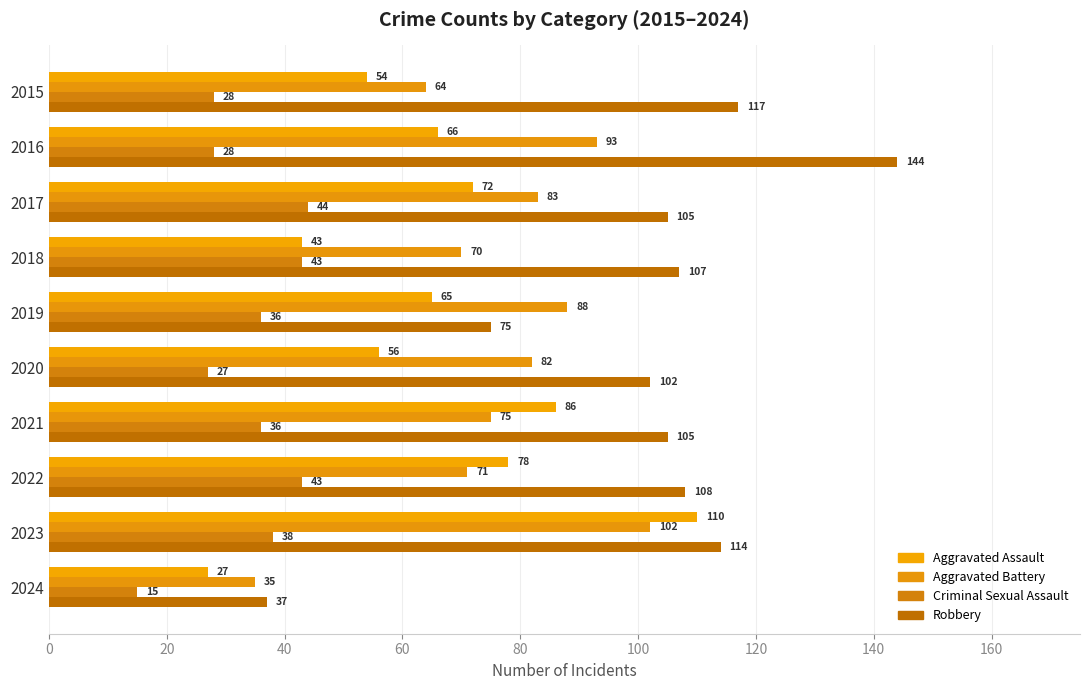

Which category has the highest value across all series?

2016